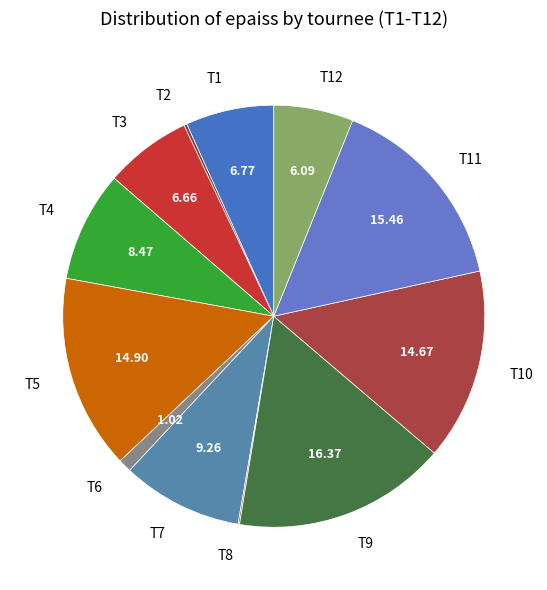

Does T4 represent more than half of the total?

No